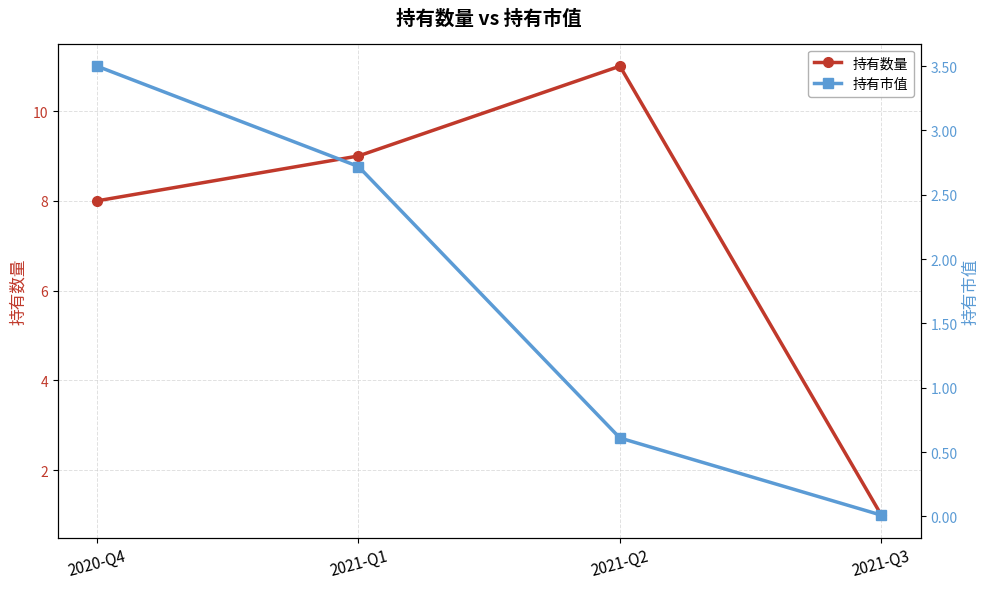

True or false: 持有数量 and 持有市值 intersect in this chart.

False